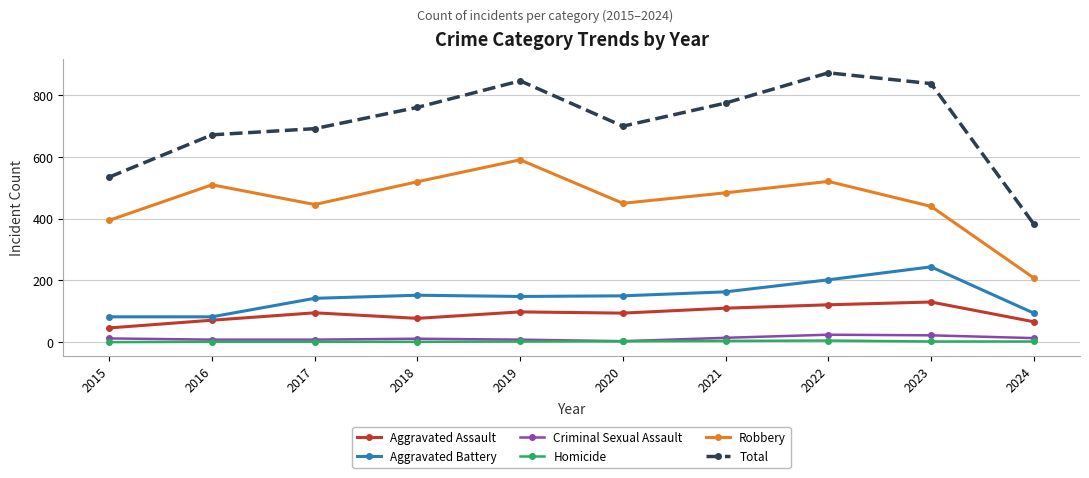

Where is the first local minimum for Aggravated Assault?

2018